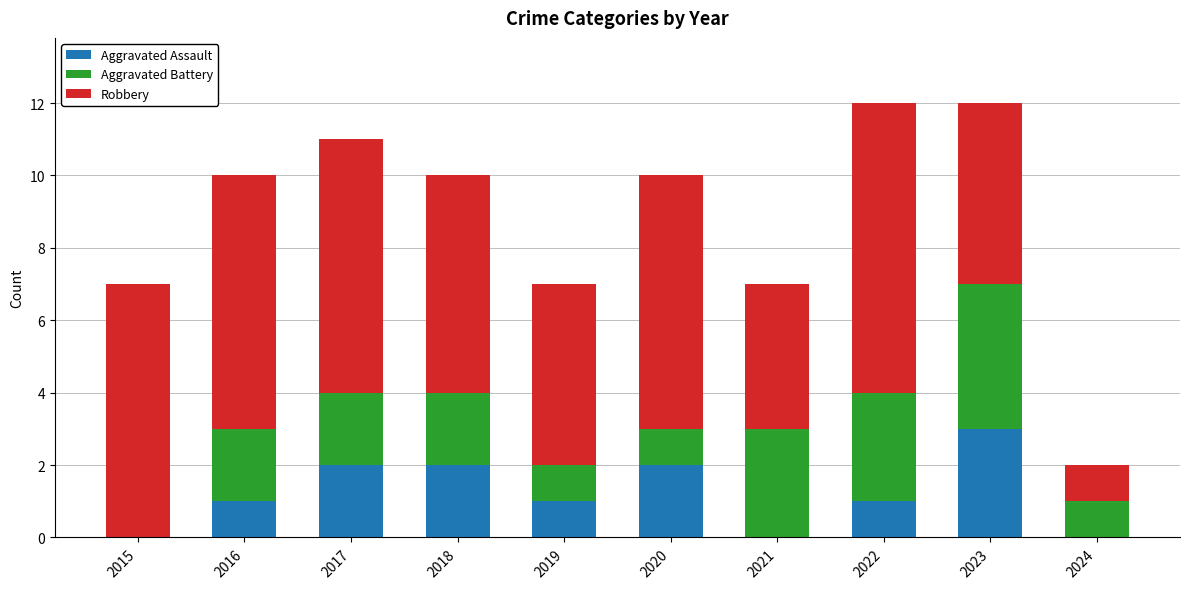

What is the total value across all series at 2015?

7